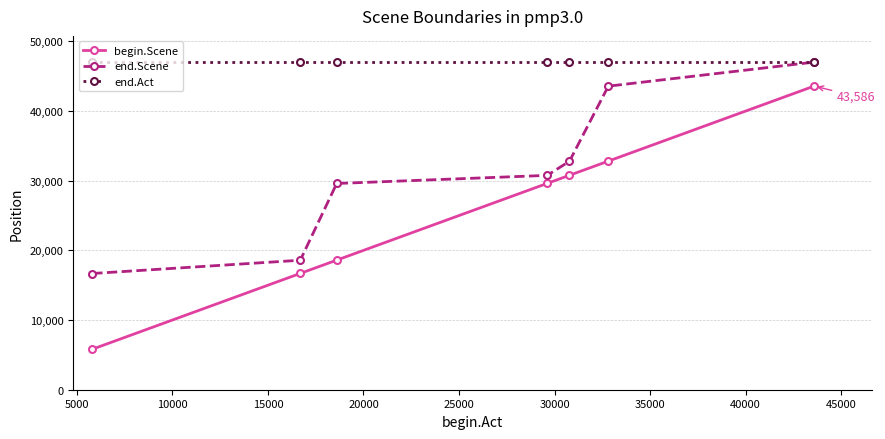

List the series in order of their overall mean, lowest first.

begin.Scene, end.Scene, end.Act